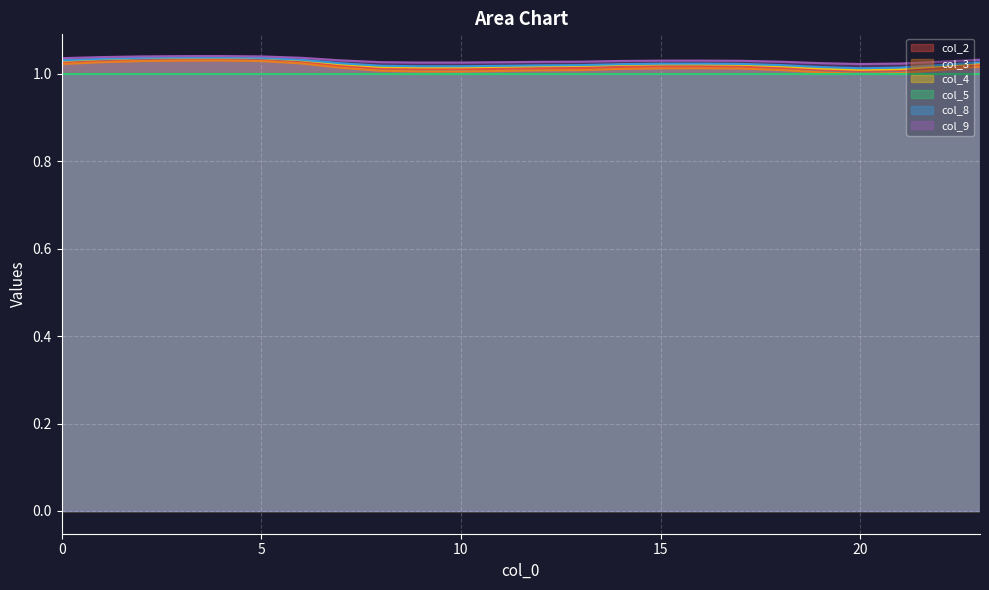

Rank the categories by col_9 value from lowest to highest.

20, 21, 19, 9, 10, 11, 8, 12, 22, 18, 13, 14, 17, 15, 16, 7, 23, 0, 6, 1, 2, 5, 3, 4